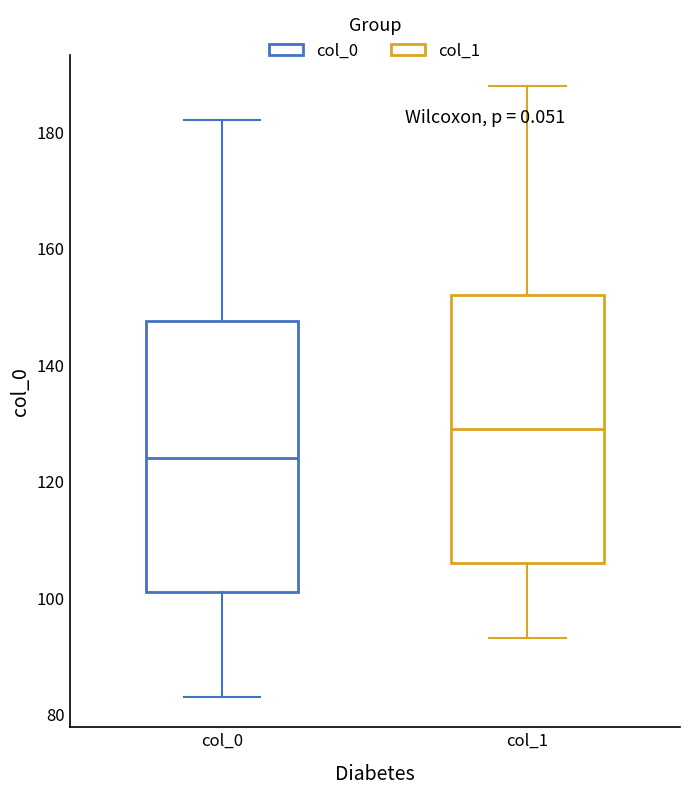

Where is the upper edge of the box for col_1 on the y-axis? The values are not printed on the chart, so give them approximately, as read against the axis.

152